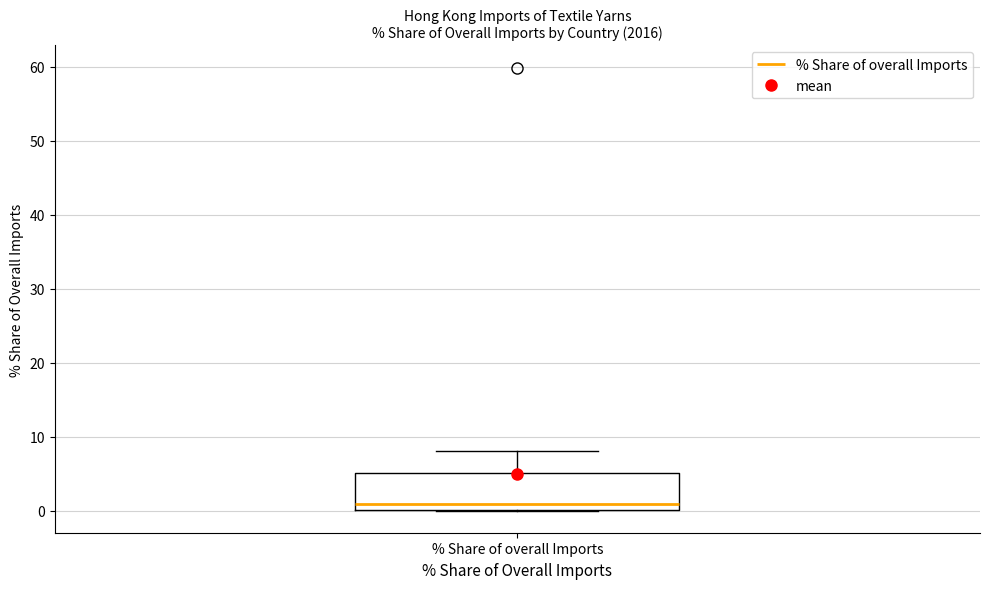

Where is the lower edge of the box for % Share of overall Imports on the y-axis? The values are not printed on the chart, so give them approximately, as read against the axis.

0